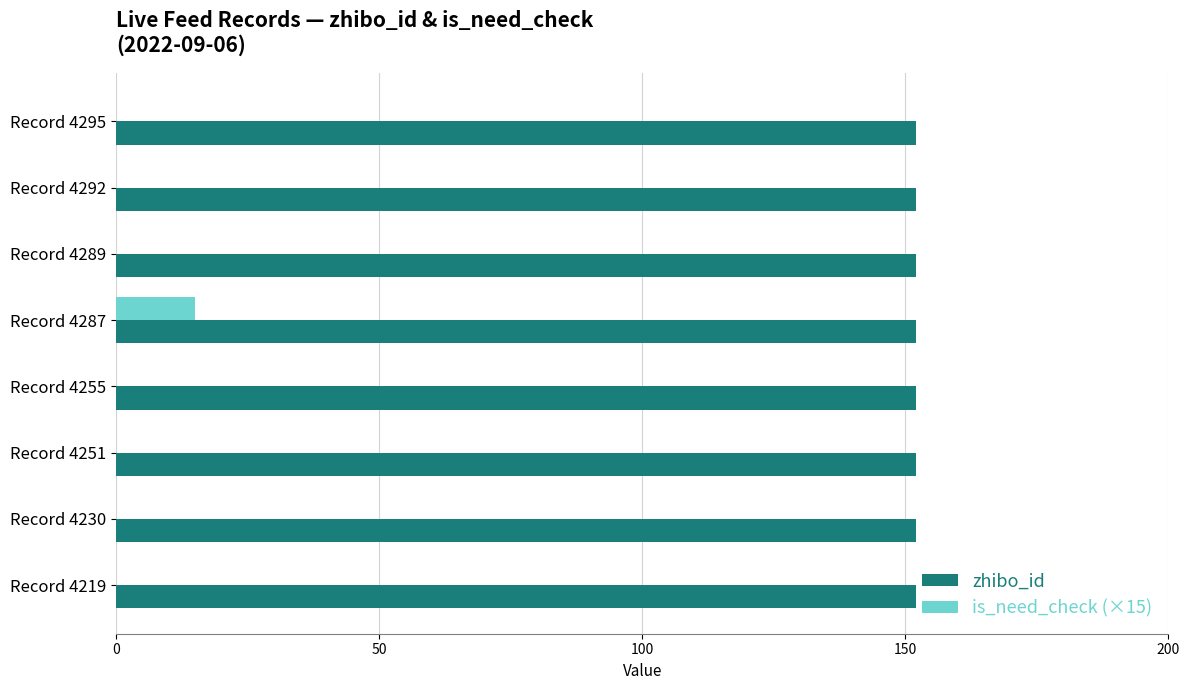

What is the sum of all zhibo_id values?

1216